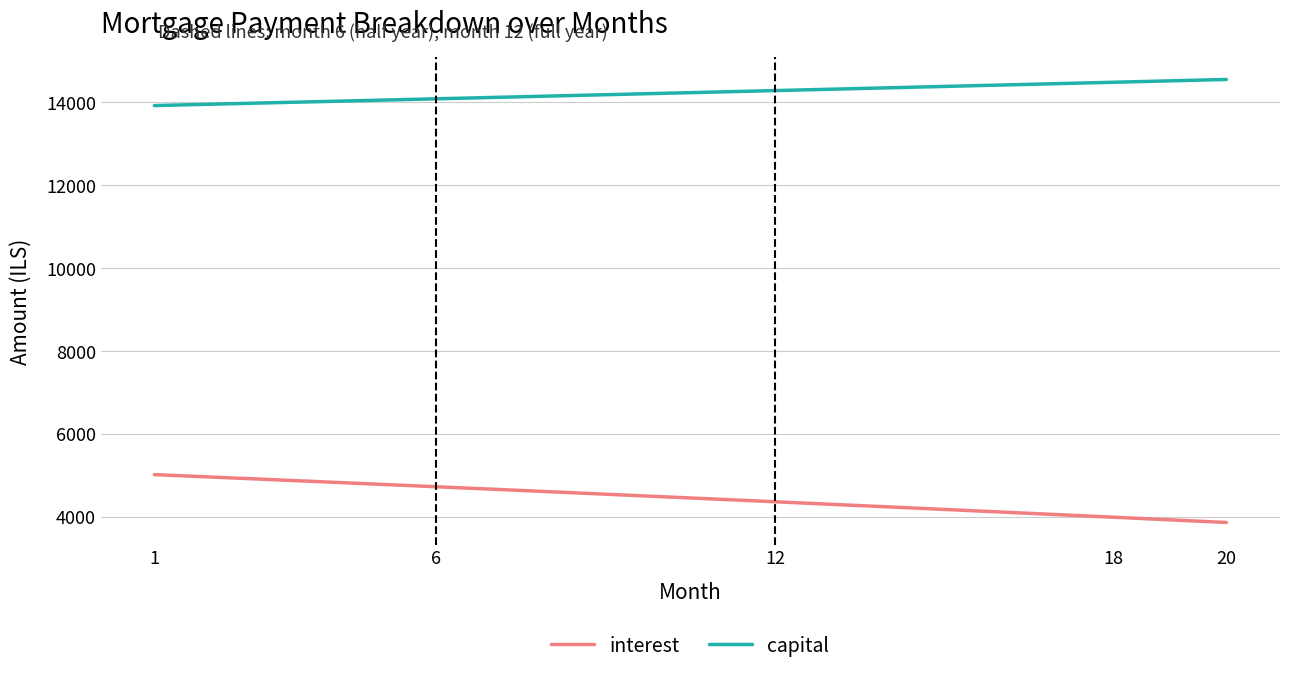

Is this an area chart (filled region under the line)?

No